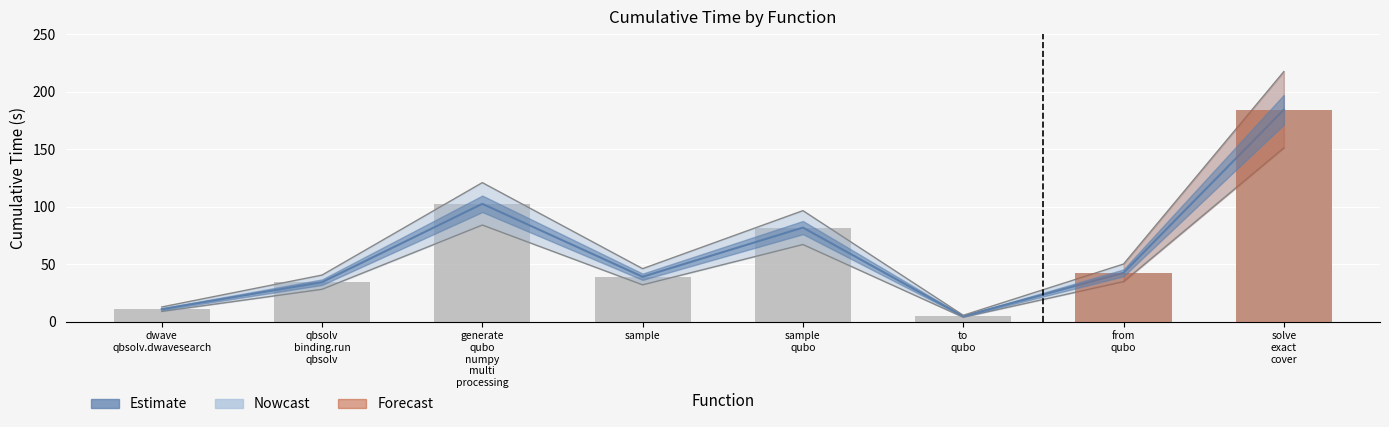

What is the greatest value displayed?

184.3